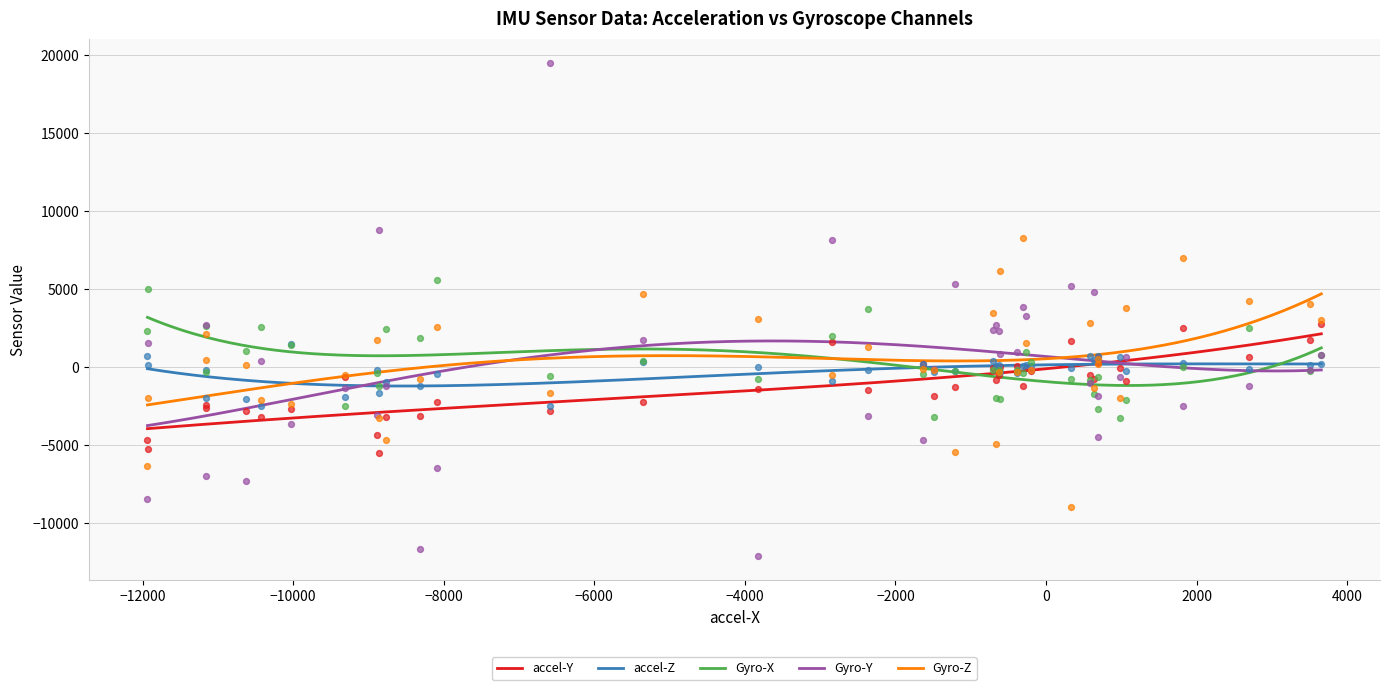

What is the maximum value for Gyro-Y?

1678.6